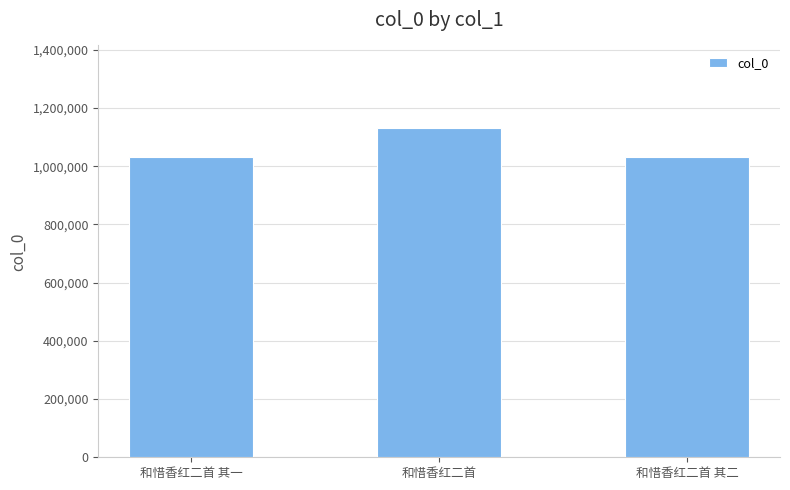

Which has a higher value, 和惜香红二首 其二 or 和惜香红二首?

和惜香红二首